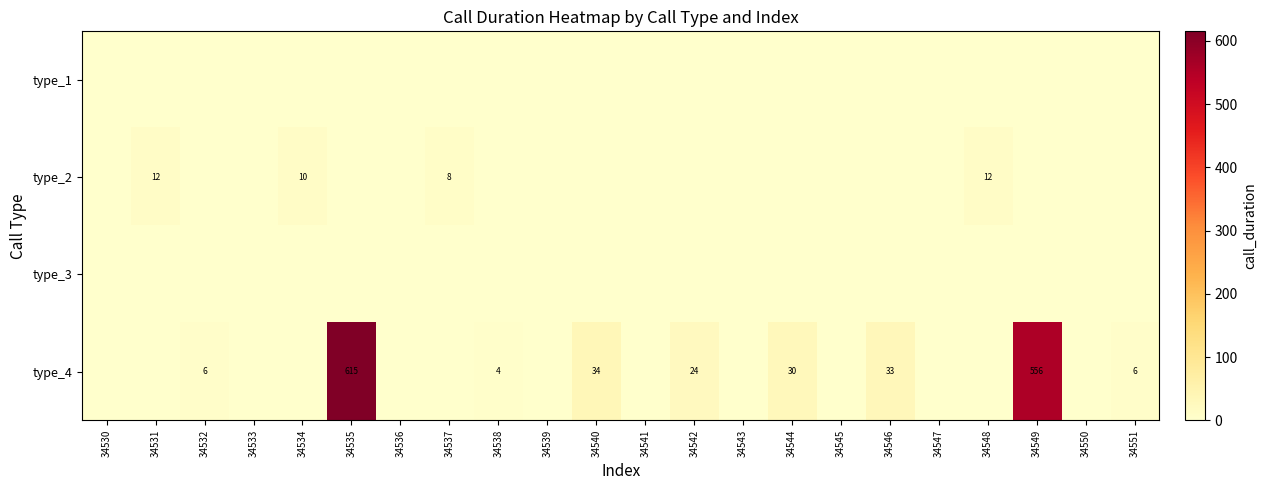

What is the spread (max minus min) of values at 34551?

6